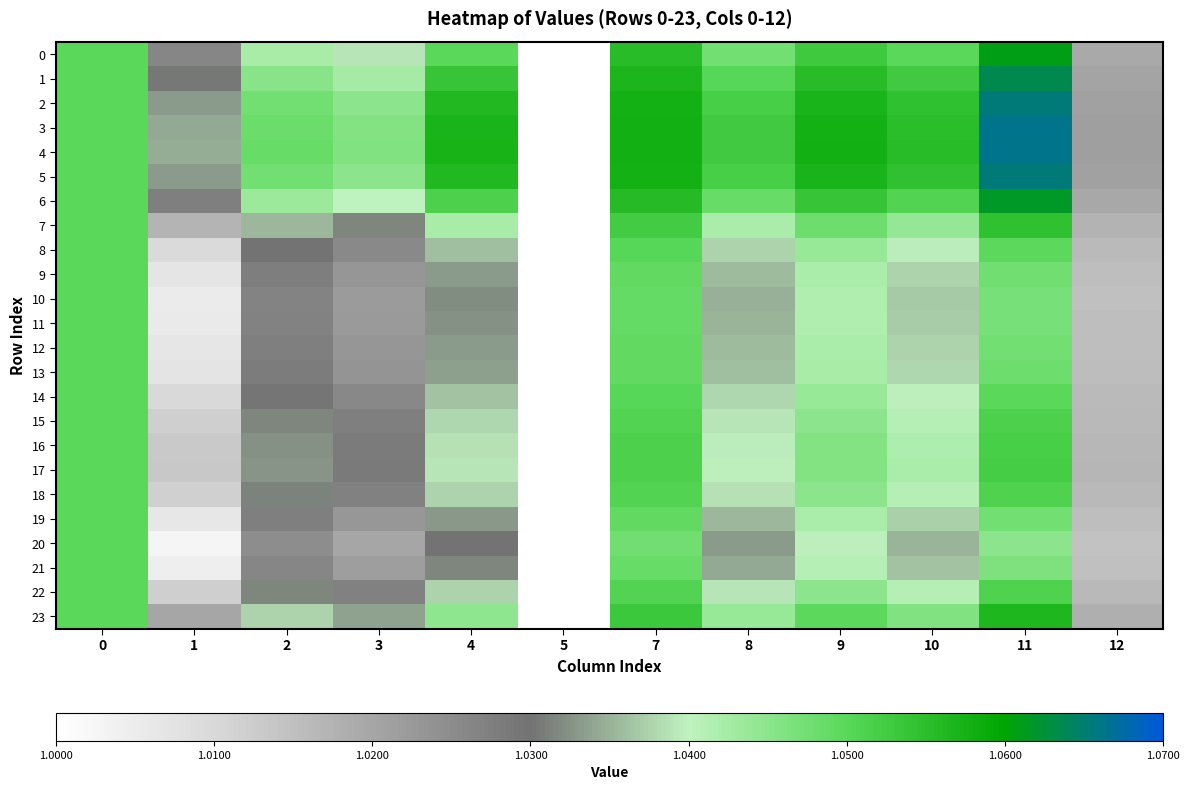

What is the minimum value shown in the chart?

1.0